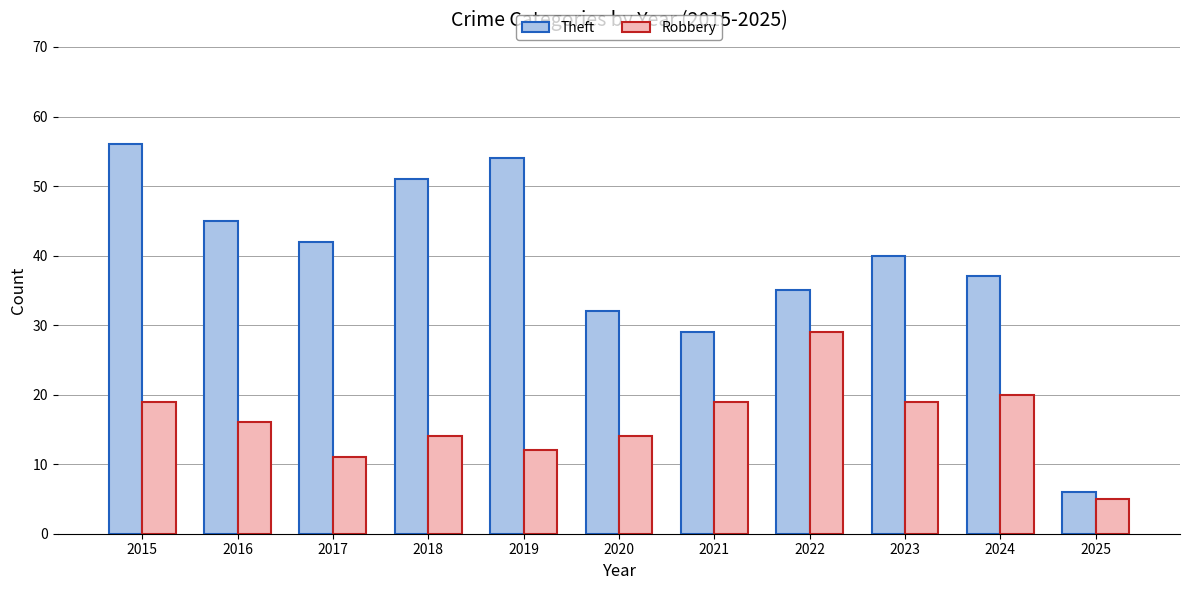

At how many categories does at least one series exceed 41?

5